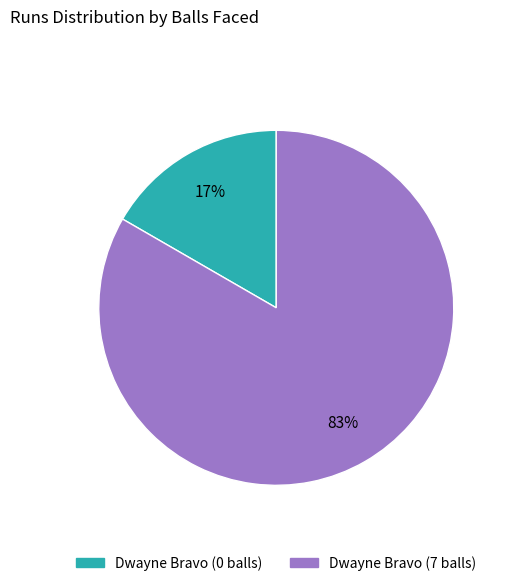

Is there any slice that represents more than half of the pie?

Yes